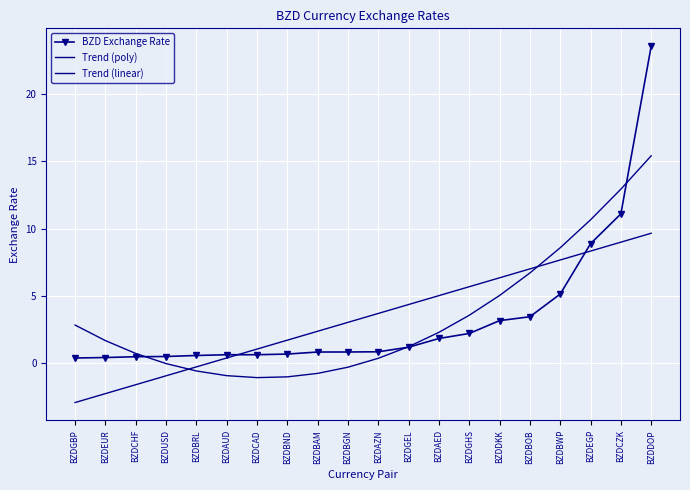

Between BZDBAM and BZDDOP, which is larger?

BZDDOP